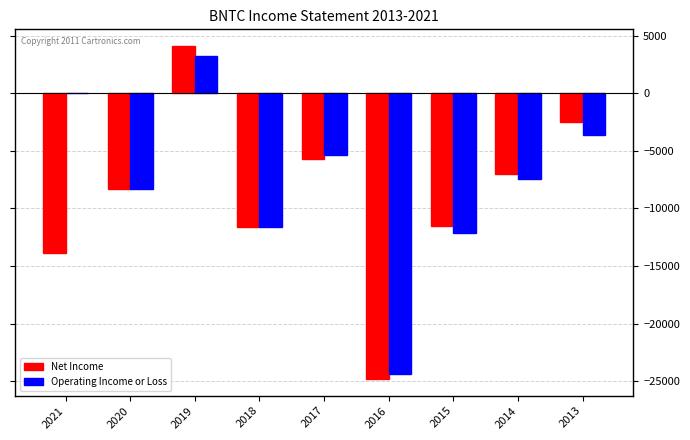

What is the maximum value for Operating Income or Loss?

3200